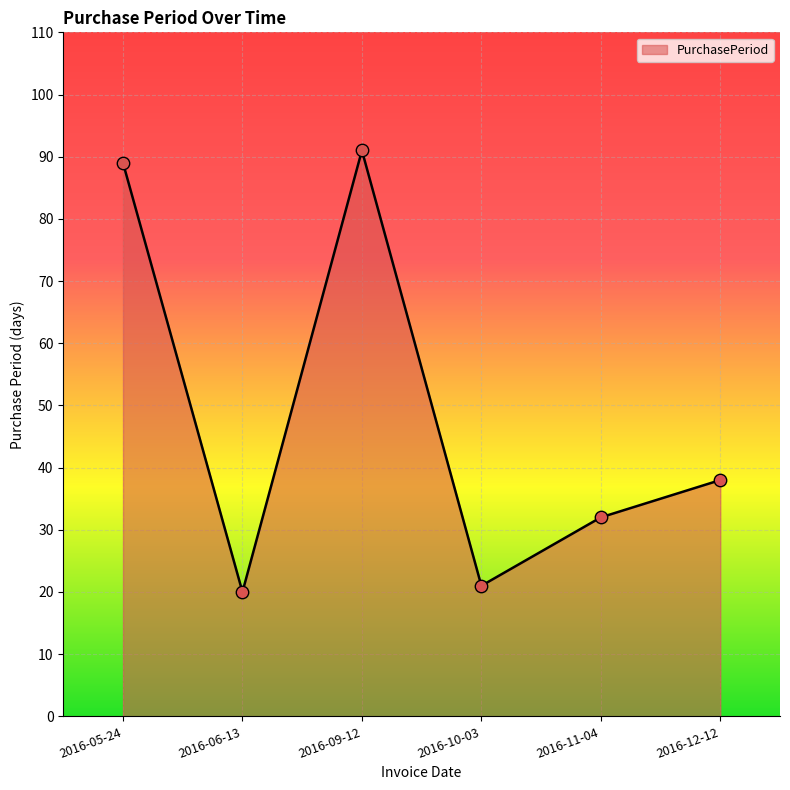

What is the change in value from 2016-09-12 to 2016-12-12?

-53